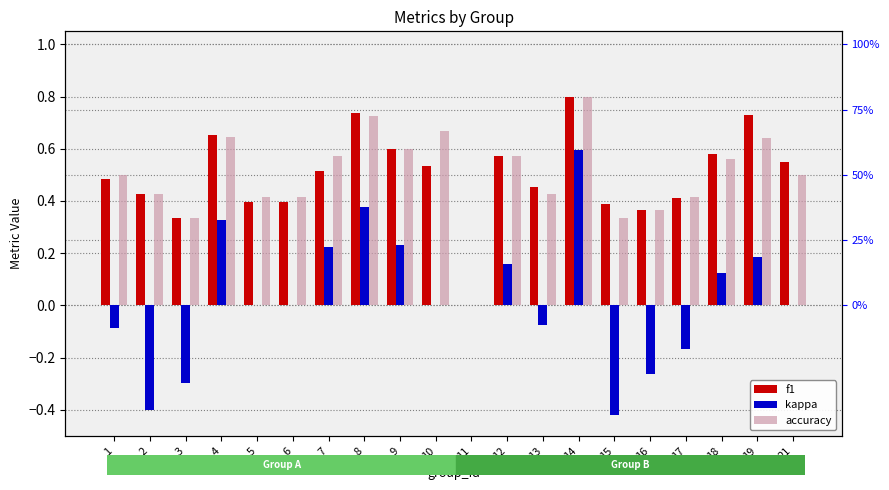

What is the highest value of the kappa series?

0.6